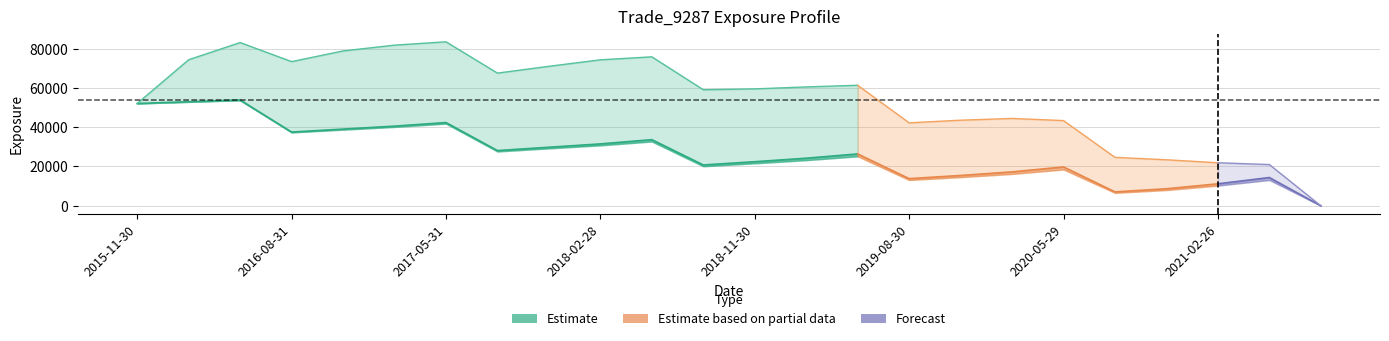

True or false: EPE has more than 0 interior local peaks.

True